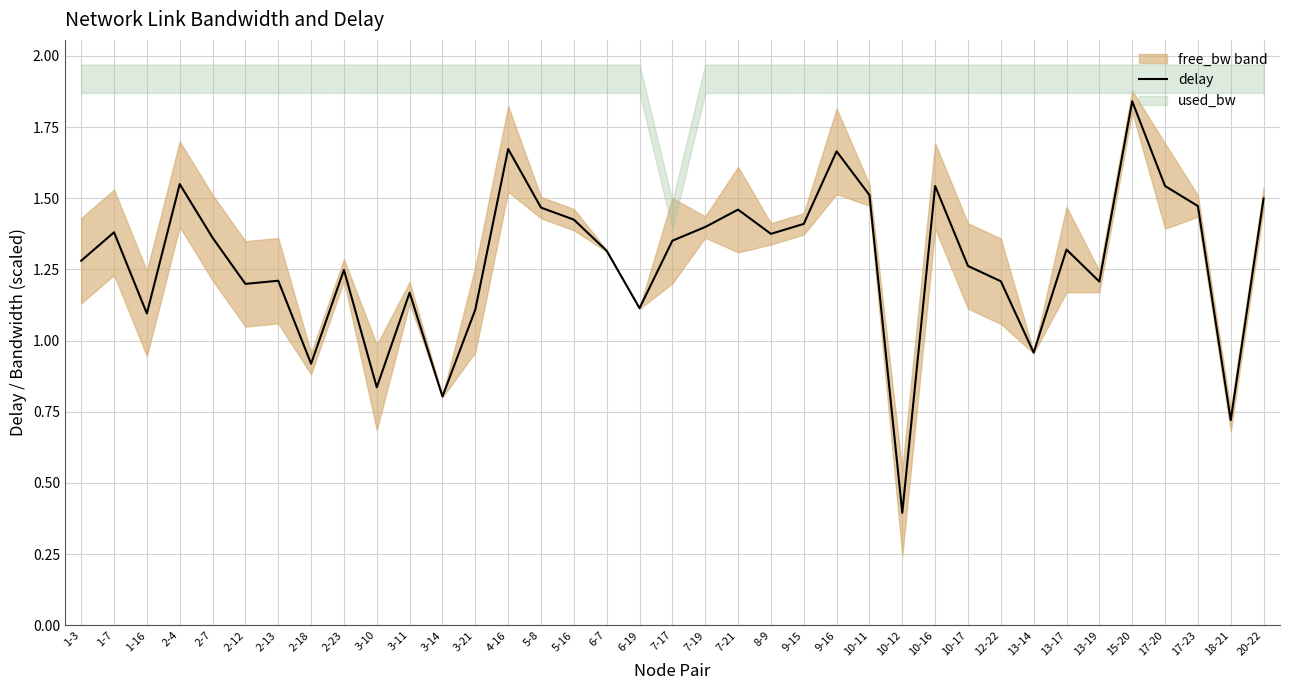

Count the number of values greater than 1.

31